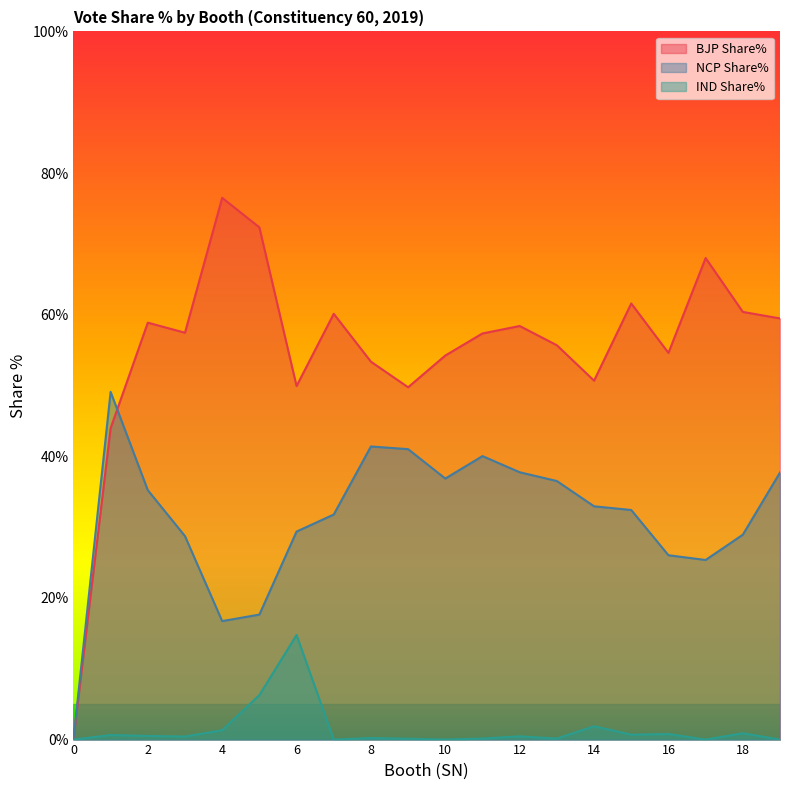

Between which two adjacent categories do BJP Share% and NCP Share% first intersect?

1 and 2